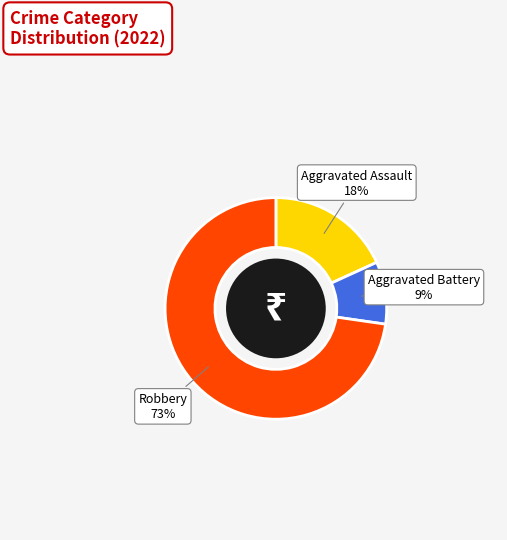

To the nearest percent, what portion does Aggravated Battery represent?

9%